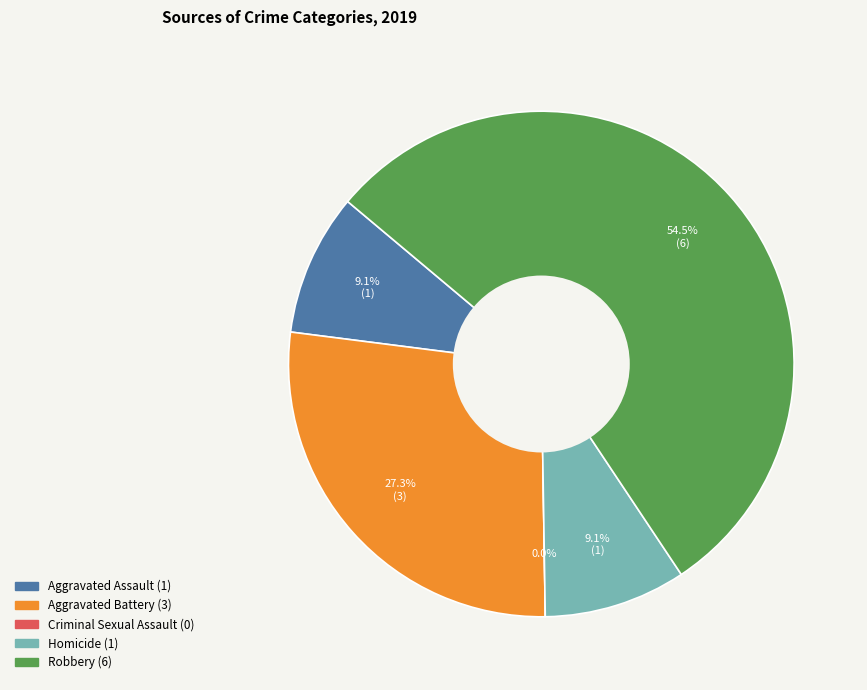

How much of the chart is everything except Homicide?

90.9%